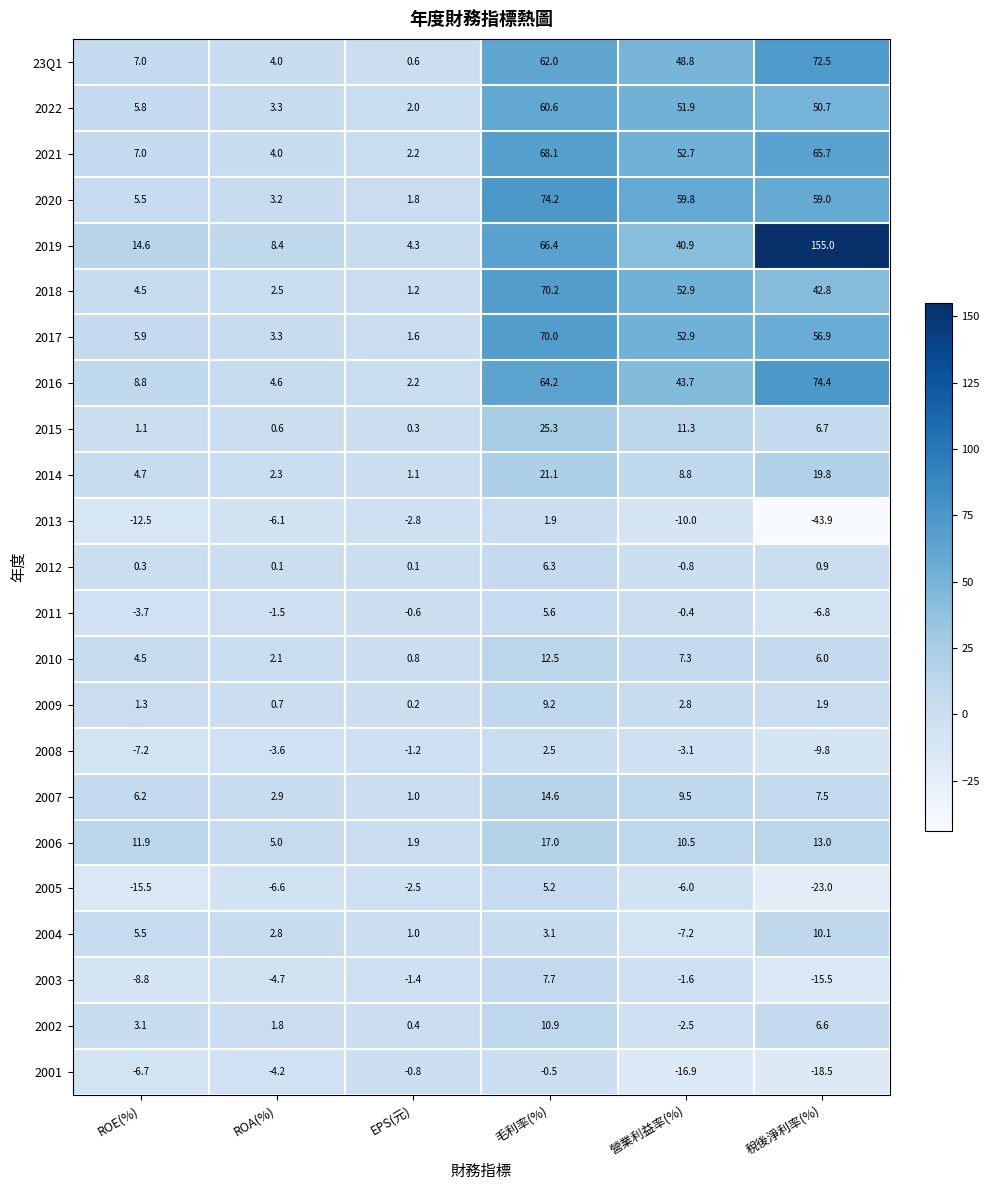

What is the maximum value for 2012?

6.3